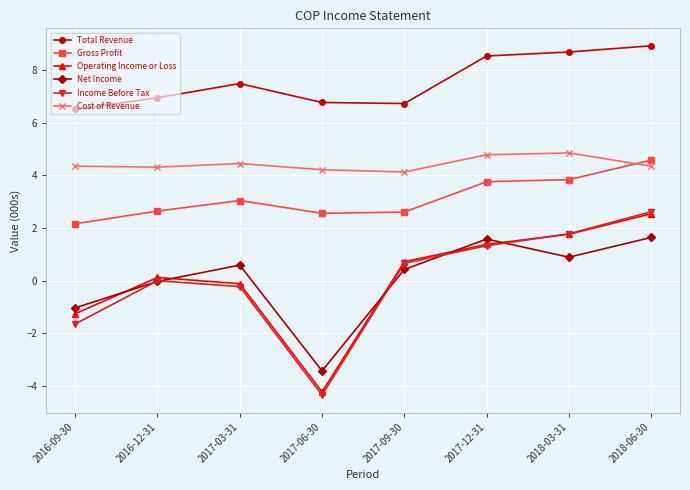

At which category is the sum across all series the highest?

2018-06-30